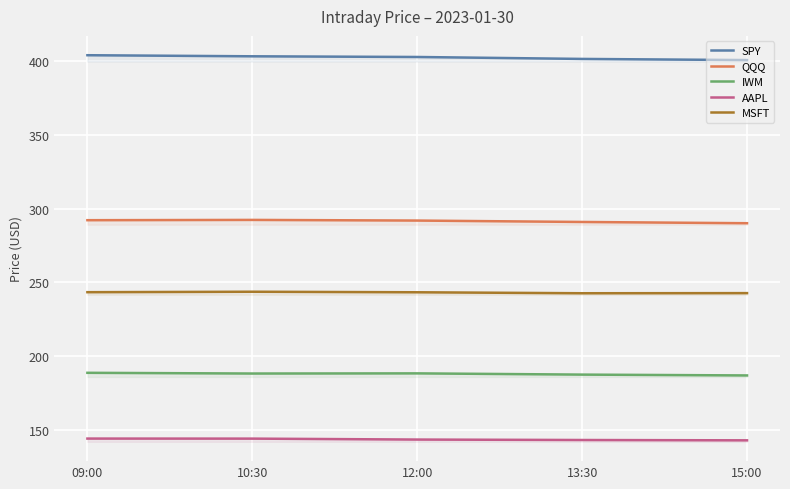

At how many categories does at least one series exceed 368?

5